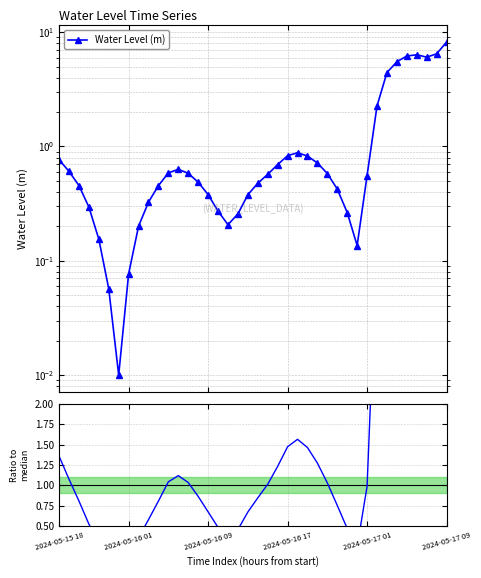

In Water Level (m), how many points are higher than both neighbors (excluding endpoints)?

3